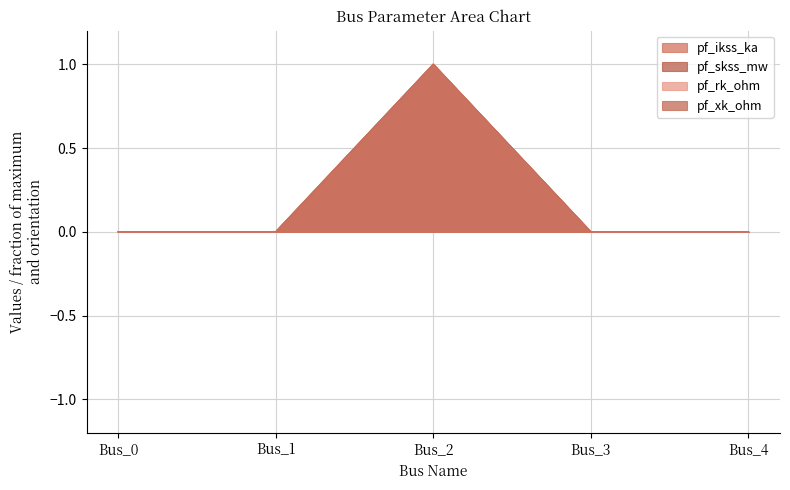

Which series has the largest range (max minus min)?

pf_ikss_ka